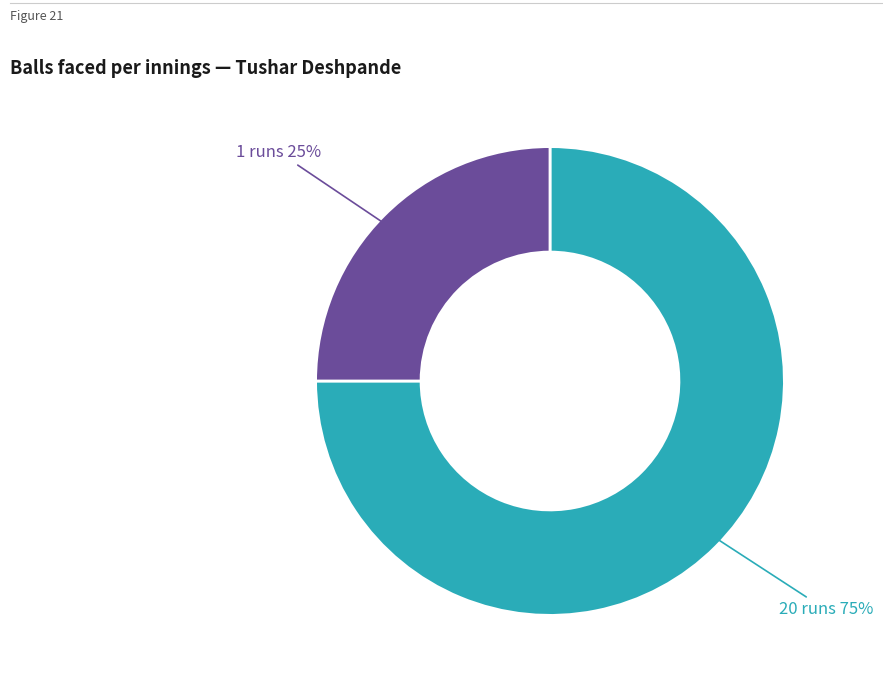

Approximately how many times larger is the value at 1 compared to 20?

0.3